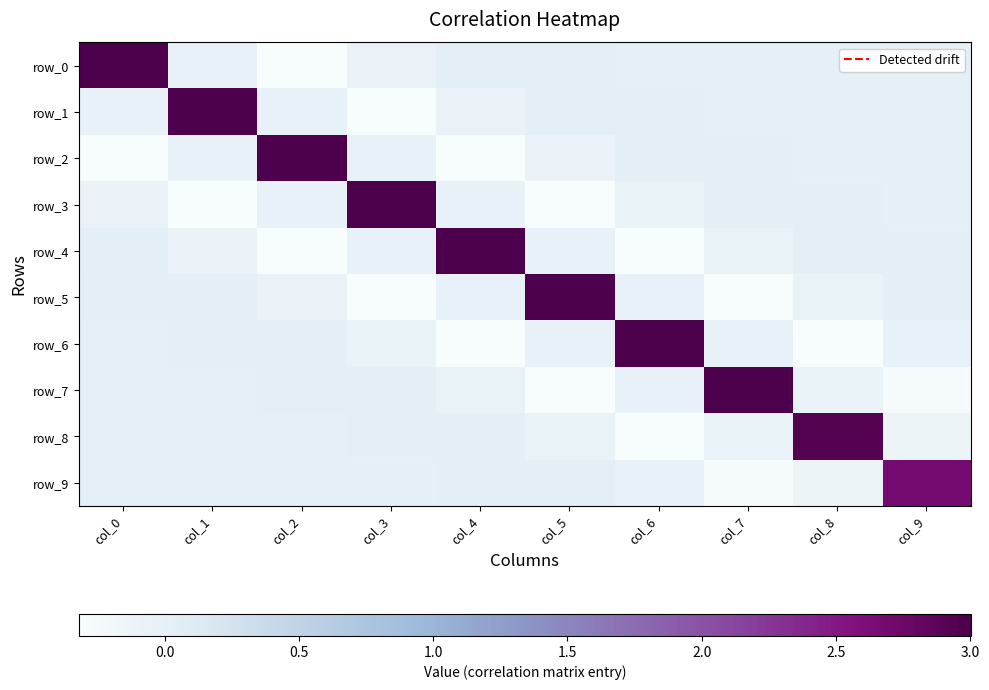

At how many categories does at least one series exceed 1?

10